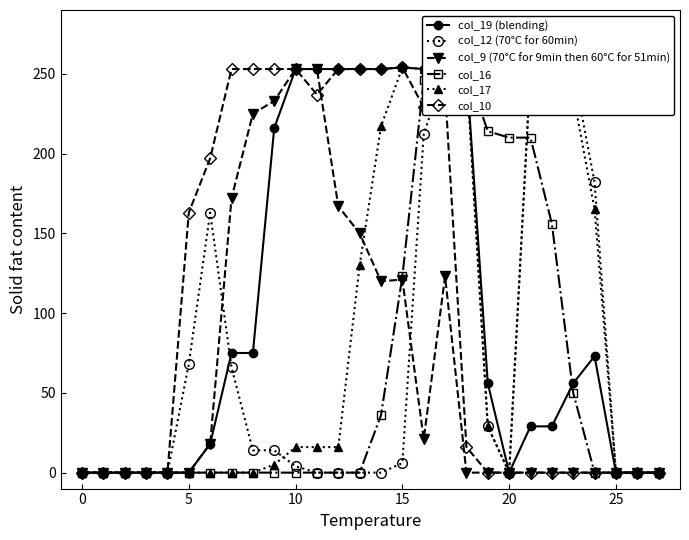

Reading left to right, what are all the values shown in this chart?

col_19 (blending): 0	0	0	0	0	0	18	75	75	216	253	253	253	253	253	254	253	253	253	56	0	29	29	56	73	0	0	0
col_12 (70°C for 60min): 0	0	0	0	0	68	163	66	14	14	4	0	0	0	0	6	212	253	253	29	0	253	253	253	182	0	0	0
col_9 (70°C for 9min then 60°C for 51min): 0	0	0	0	0	0	18	172	225	233	253	253	167	150	120	121	21	123	0	0	0	0	0	0	0	0	0	0
col_16: 0	0	0	0	0	0	0	0	0	0	0	0	0	0	36	123	246	253	253	214	210	210	156	50	0	0	0	0
col_17: 0	0	0	0	0	0	0	0	0	5	16	16	16	130	217	254	253	253	253	29	0	253	253	237	165	0	0	0
col_10: 0	0	0	0	0	163	197	253	253	253	253	237	253	253	253	254	229	240	16	0	0	0	0	0	0	0	0	0